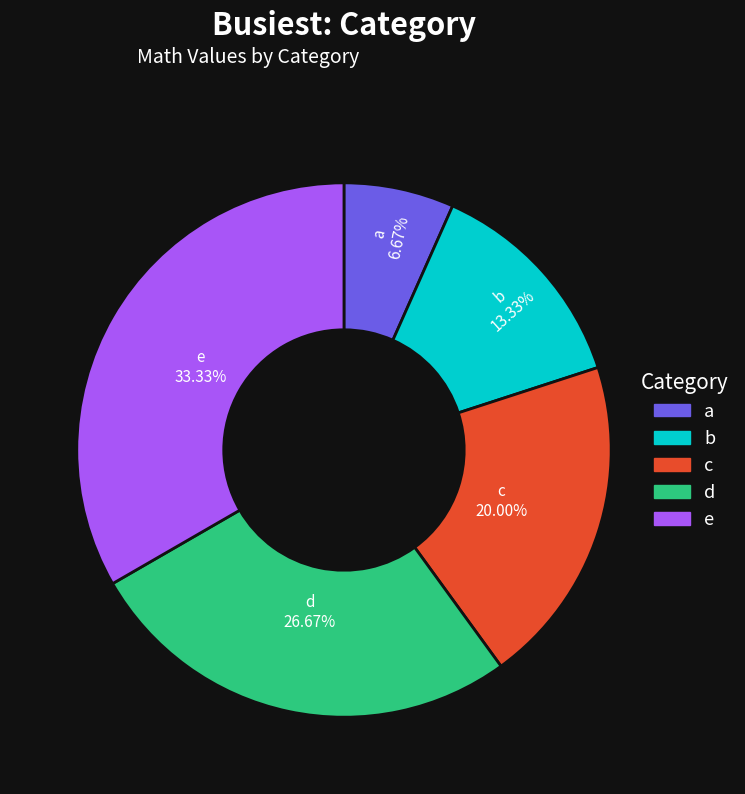

Does c represent more than half of the total?

No